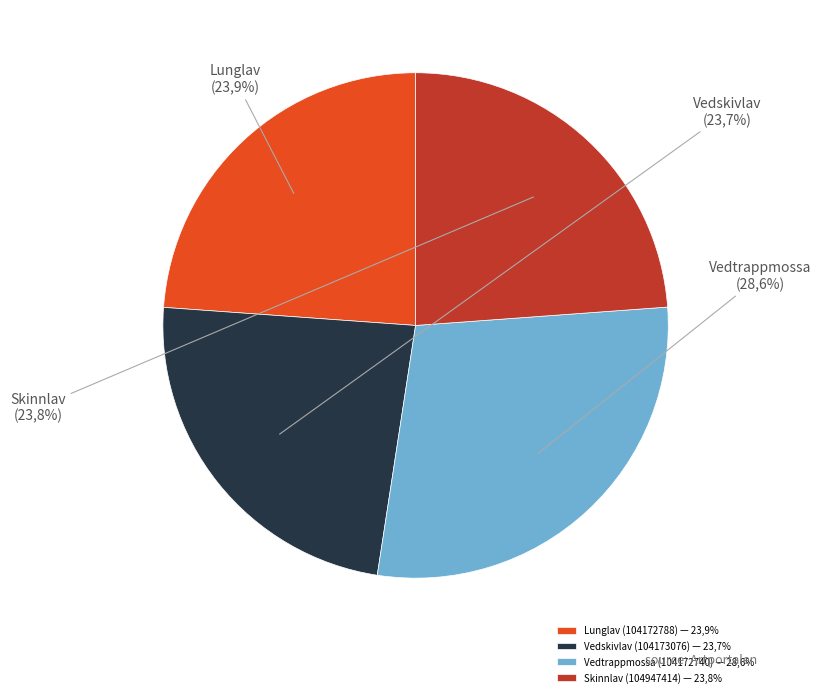

What percentage do Lunglav (104172788) and Vedskivlav (104173076) together represent?

47.6%